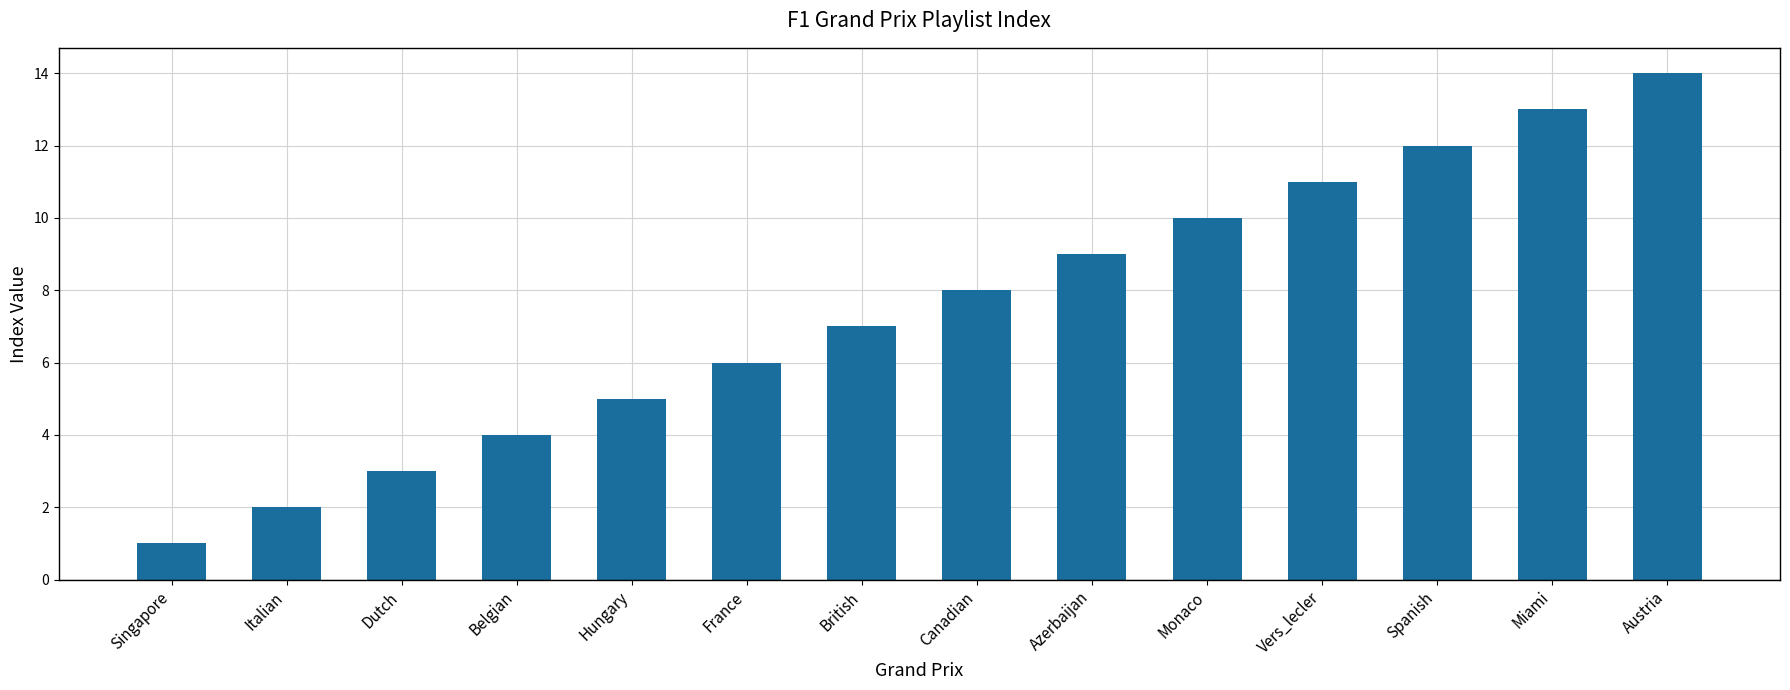

What is the greatest value displayed?

14